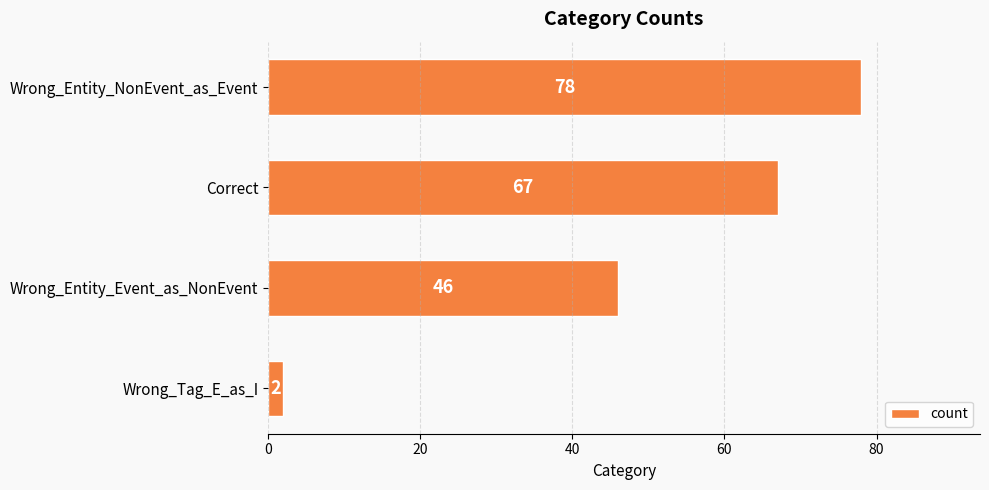

Between Wrong_Tag_E_as_I and Wrong_Entity_Event_as_NonEvent, which is larger?

Wrong_Entity_Event_as_NonEvent